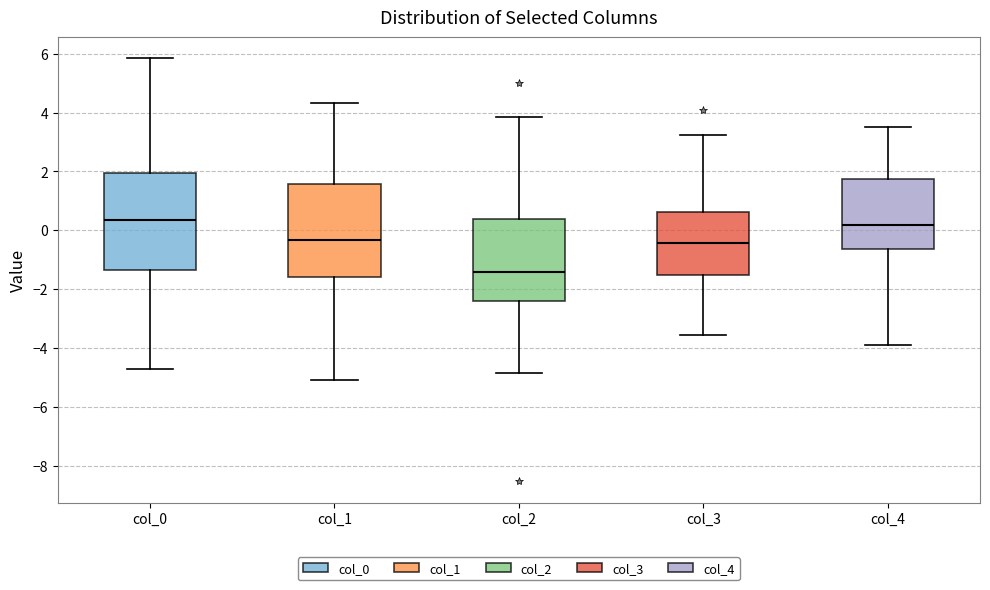

Reading left to right, transcribe this box plot: for each box, give where its median line is, the range the box spans, and where its two whiskers end, as read against the y-axis. The values are not printed on the chart, so give them approximately, as read against the axis.

col_0: median 0.4, box -1.4 to 2.0, whiskers -4.8 to 5.8
col_1: median -0.4, box -1.6 to 1.6, whiskers -5.0 to 4.4
col_2: median -1.4, box -2.4 to 0.4, whiskers -4.8 to 3.8
col_3: median -0.4, box -1.6 to 0.6, whiskers -3.6 to 3.2
col_4: median 0.2, box -0.6 to 1.8, whiskers -3.8 to 3.6